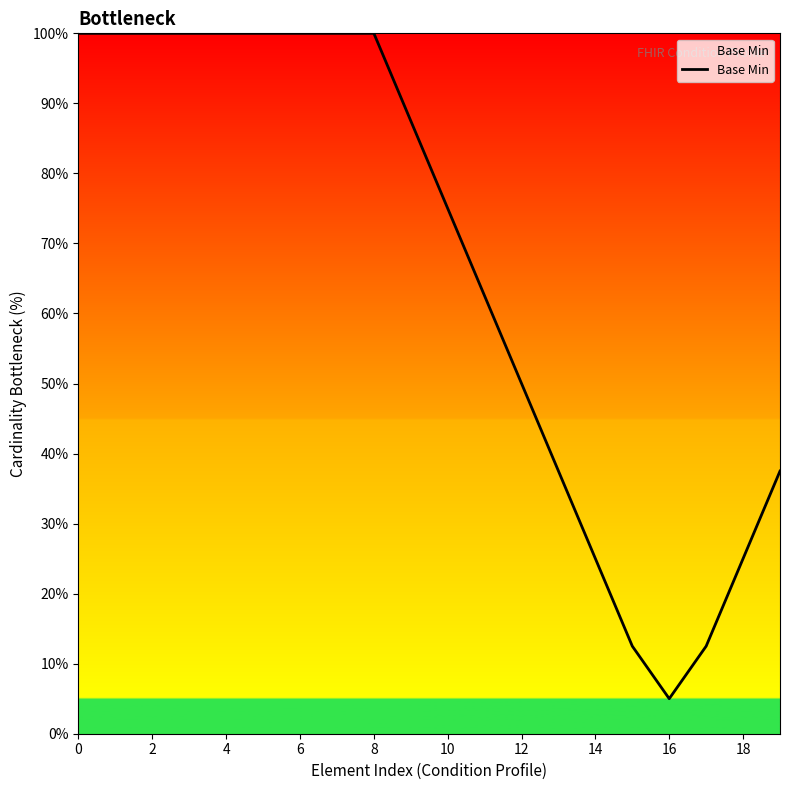

What is the smallest value displayed?

5.0